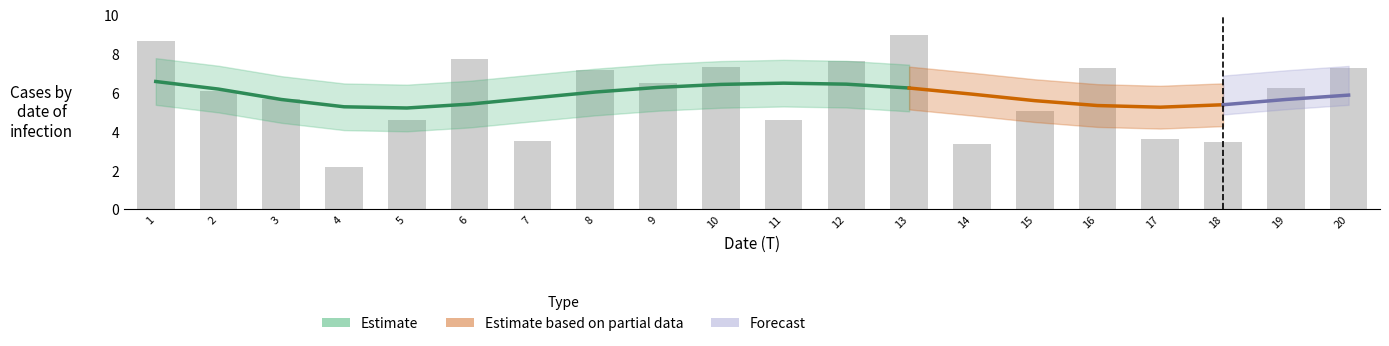

How many data points are less than 6?

9